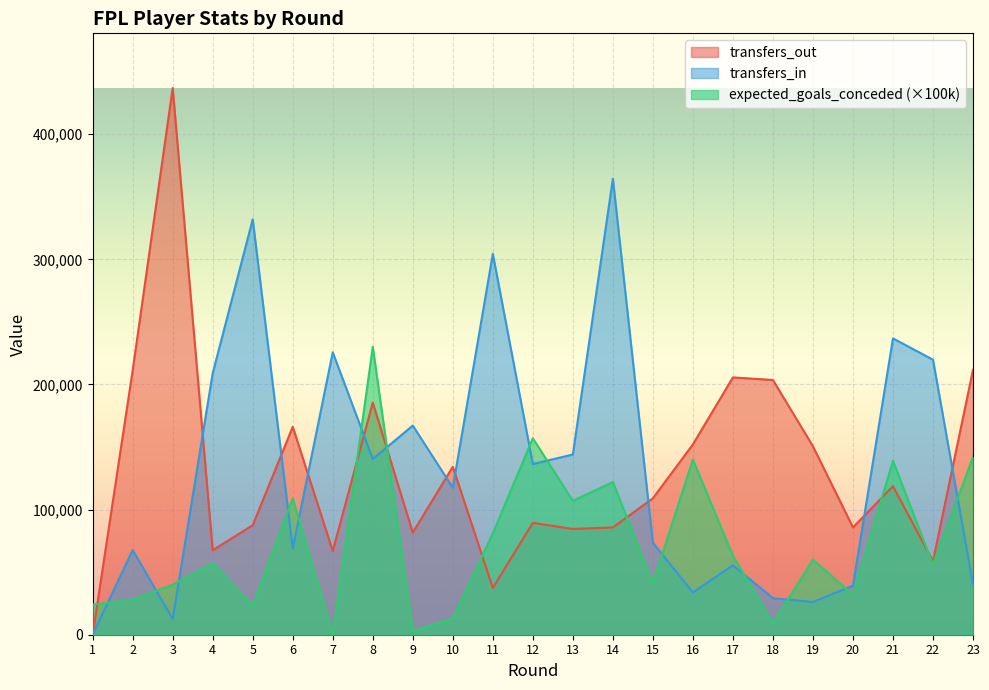

What is the value of the expected_goals_conceded point at the 13th from the left?

107000.0